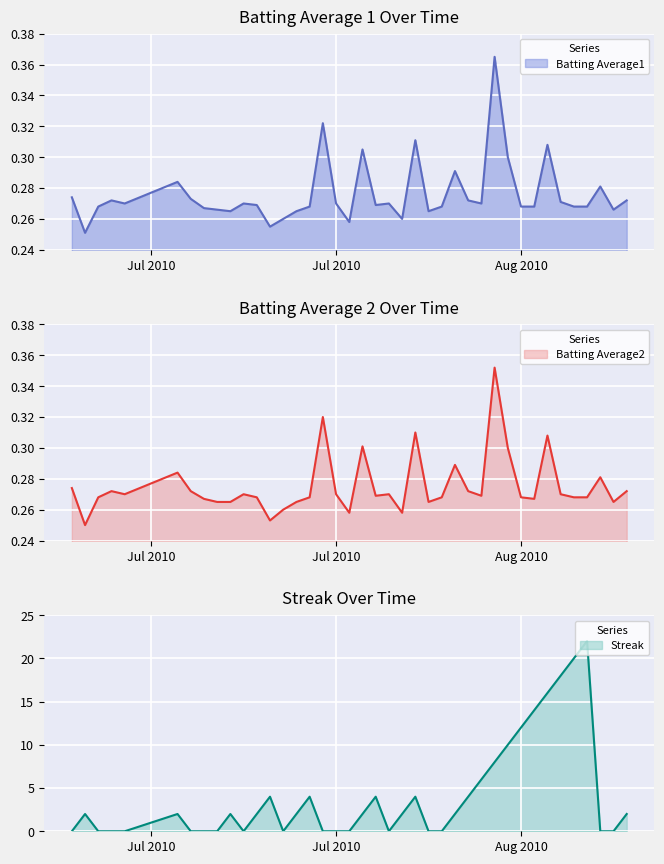

At how many categories does at least one series exceed 7?

8